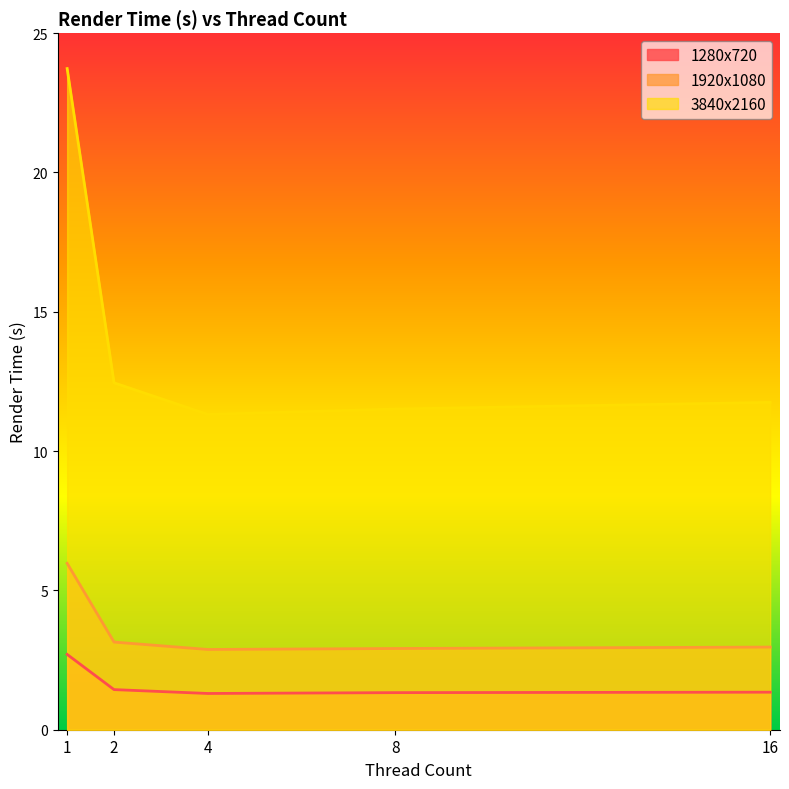

At which category does 1280x720 reach its first local valley?

4